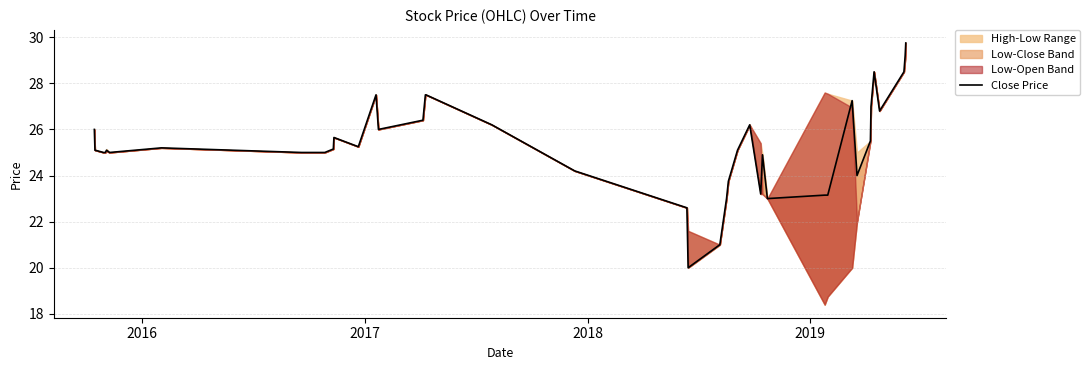

Reading left to right, extract all data points from this chart.

26.0	25.1	25.0	25.0	25.1	25.0	25.2	25.0	25.0	25.1	25.6	25.2	27.5	26.0	26.4	27.5	27.5	26.2	24.2	22.6	20.0	21.0	23.0	23.8	25.1	26.2	23.2	24.9	23.0	23.1	23.1	27.2	24.0	25.5	27.0	28.5	26.8	28.5	29.2	29.8